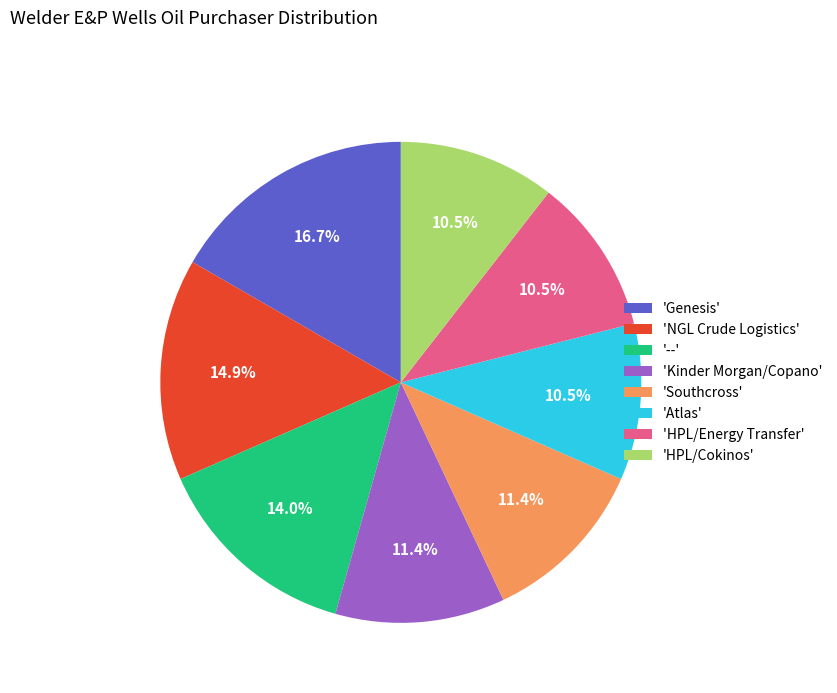

What is the largest slice in the pie chart?

'Genesis'